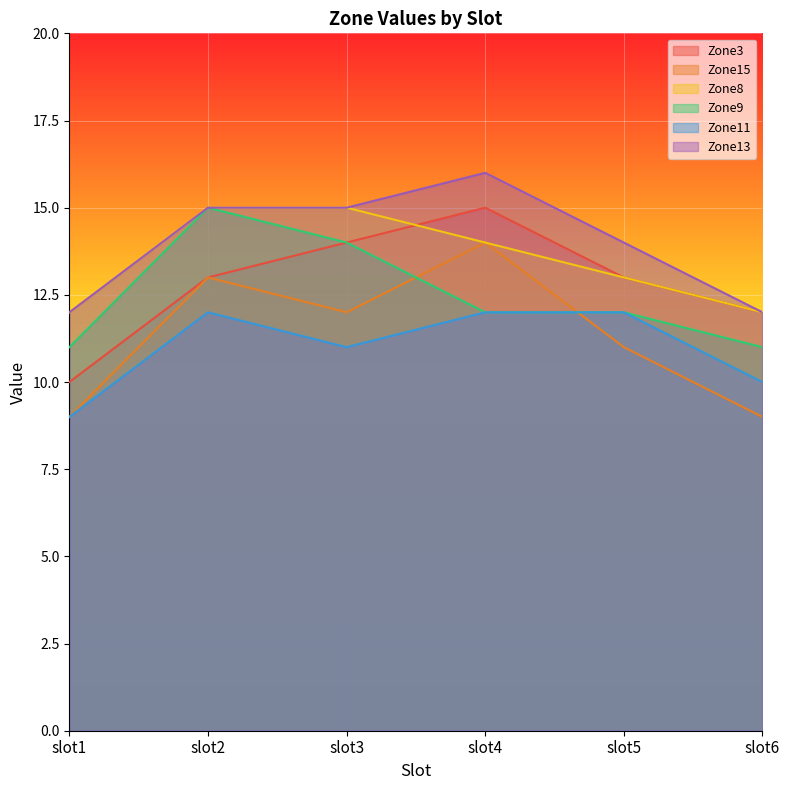

The value of Zone13 at slot4 is 26. True or false?

False